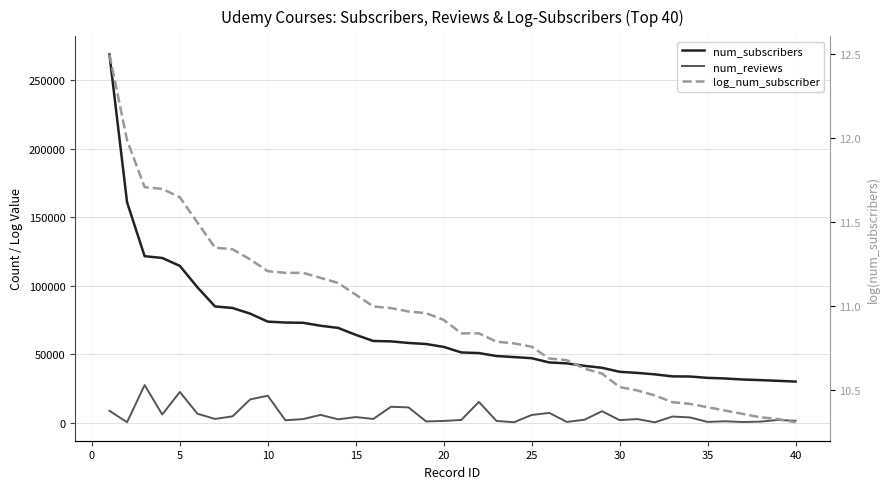

True or false: num_subscribers and log_num_subscriber cross at least once.

False